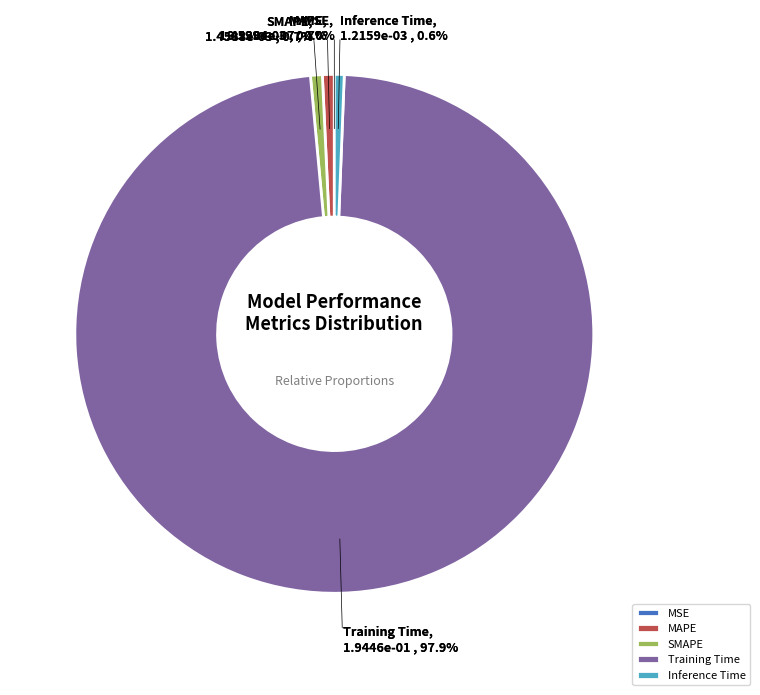

How many segments does this pie chart have?

5